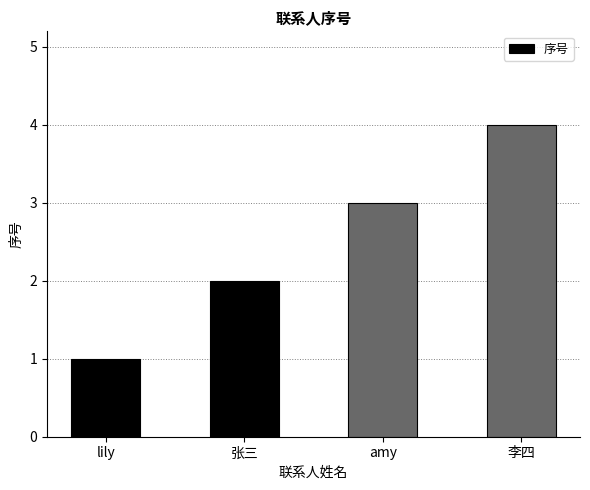

The chart shows a value of 2 at 张三. True or false?

True